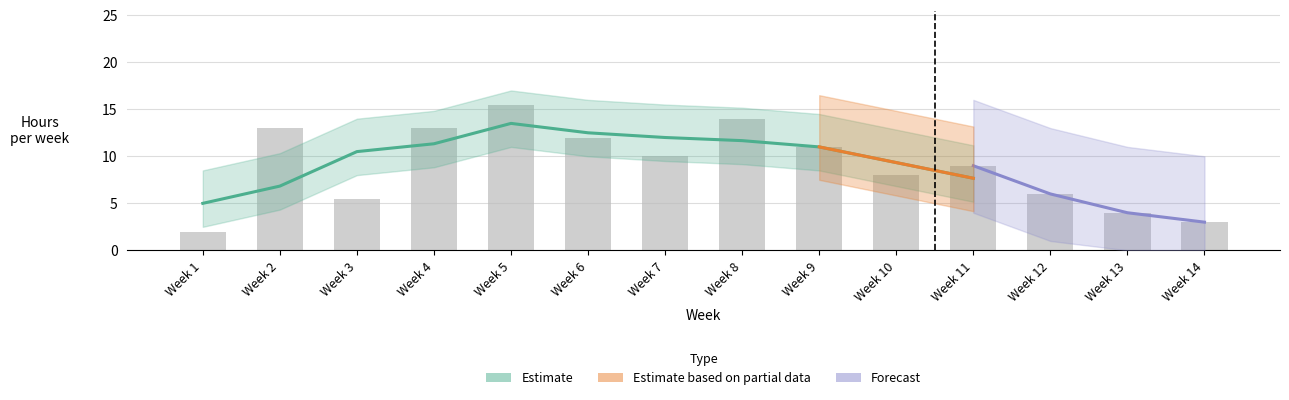

The chart shows a value of -10.0 at Week 11. True or false?

False